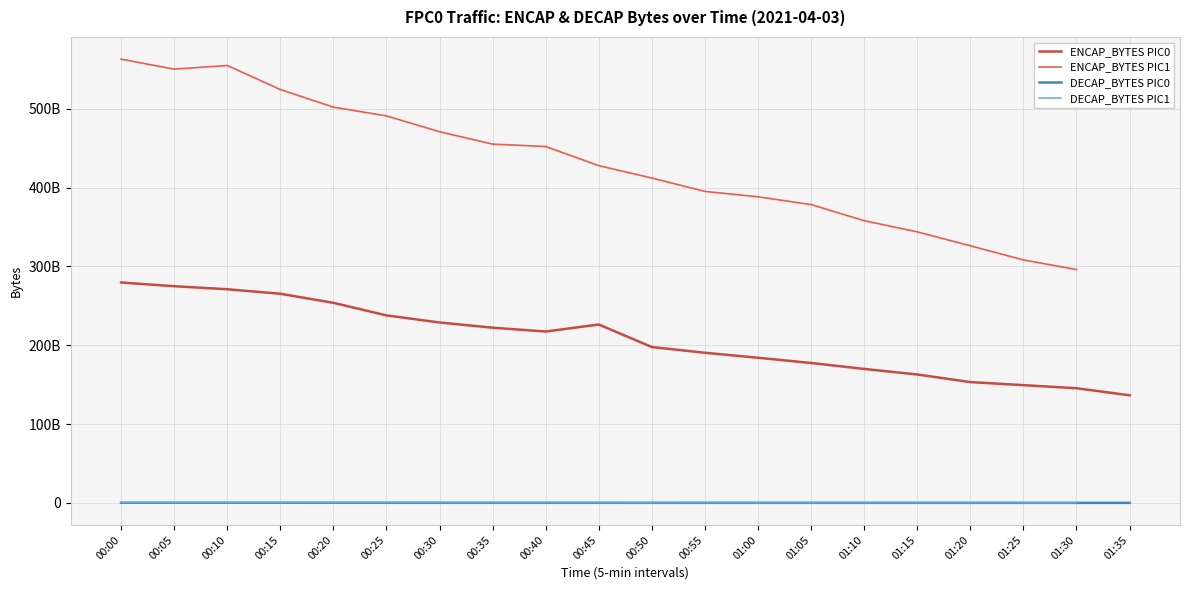

How many positive values does the ENCAP_BYTES PIC1 series have?

19